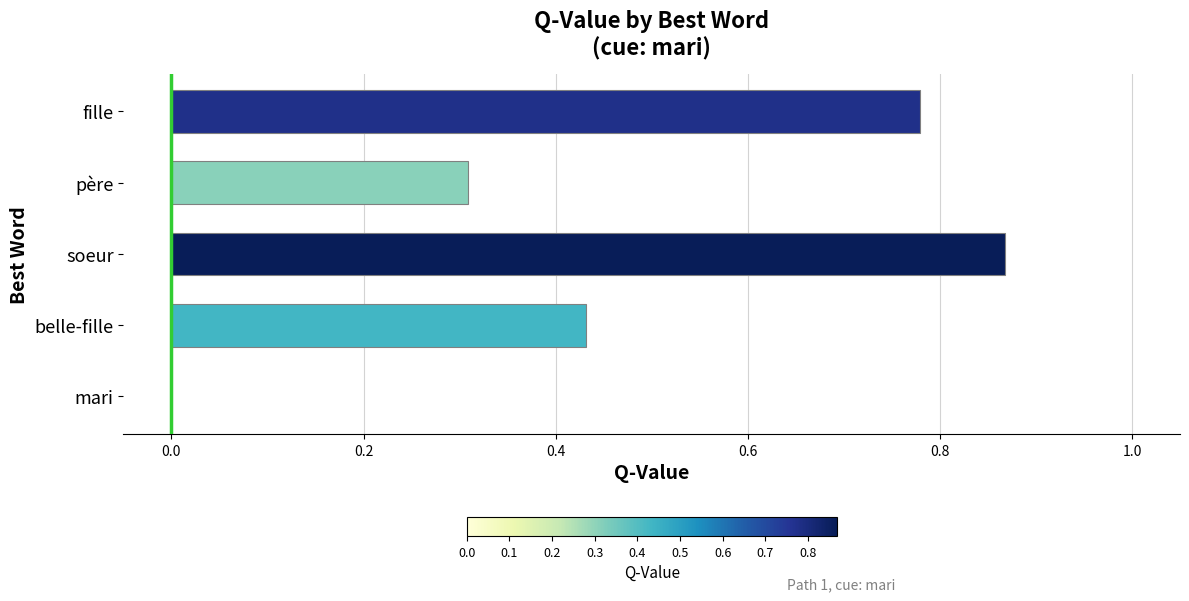

Is it true that the value at fille is 1.0?

False